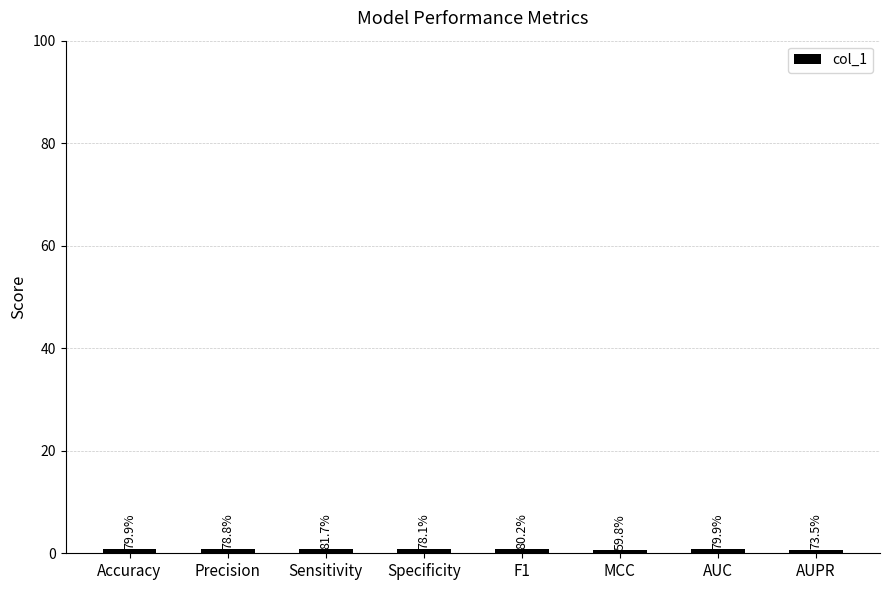

Reading left to right, transcribe all the data shown in this chart.

0.8	0.8	0.8	0.8	0.8	0.6	0.8	0.7